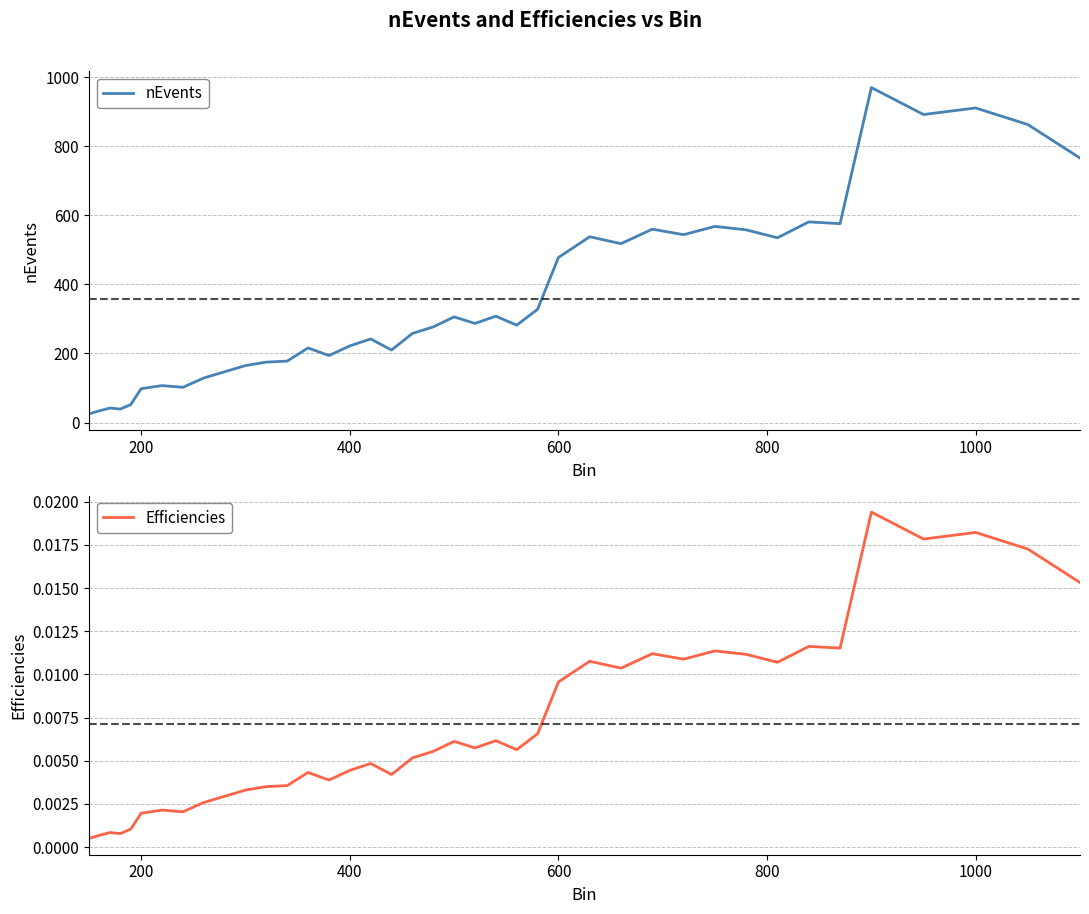

Which series has the largest total across all categories?

nEvents